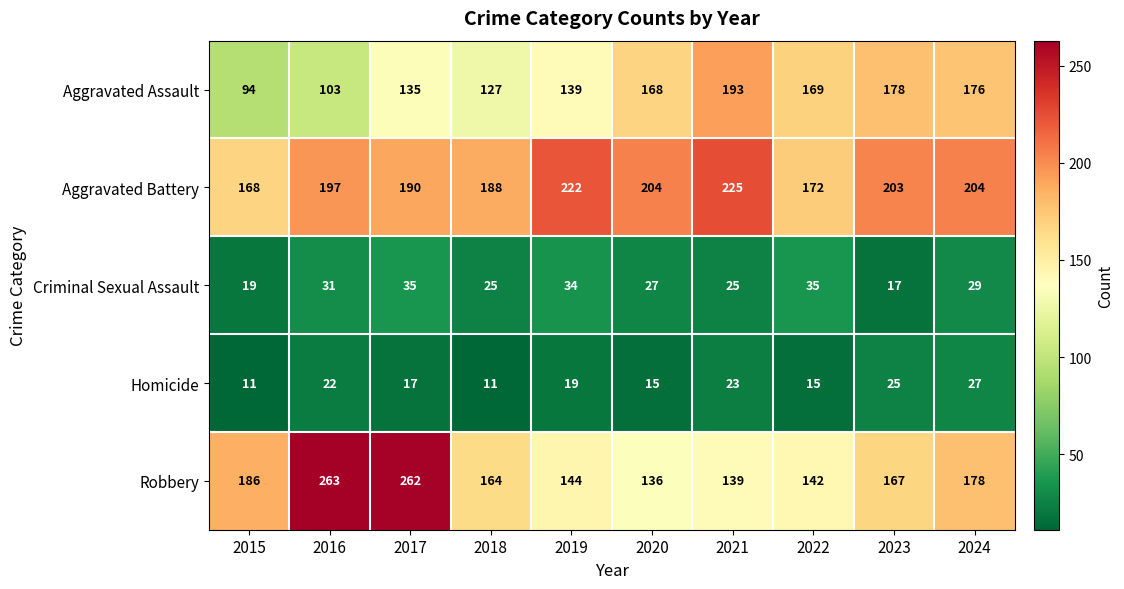

Read the Aggravated Battery value at 2021.

225